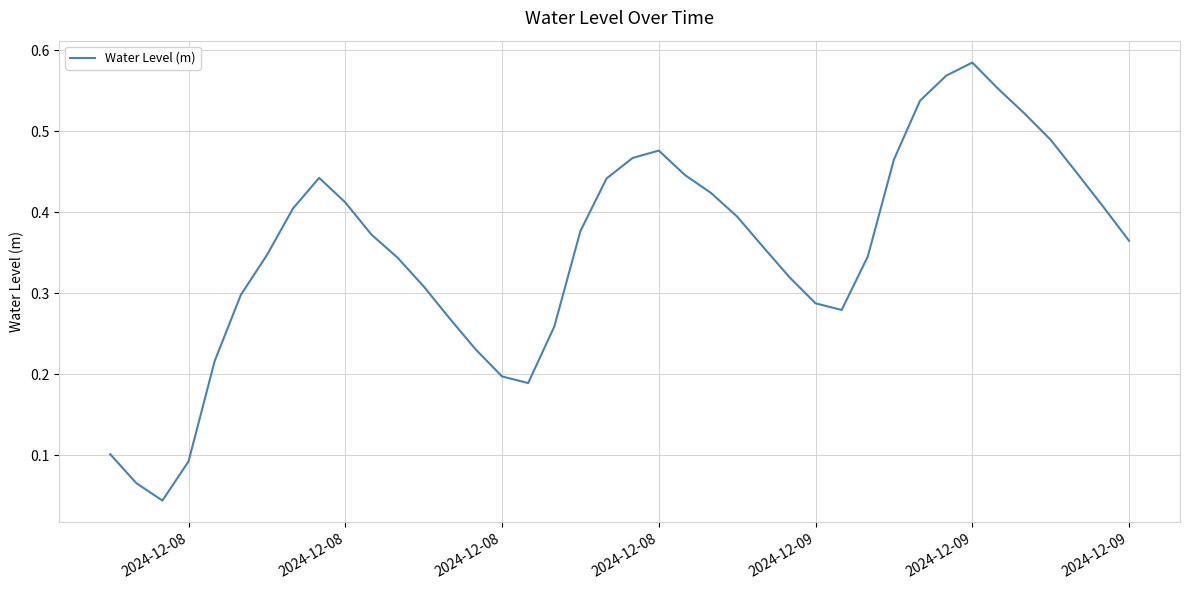

How many interior local peaks (higher than both neighbors) does the data have?

3